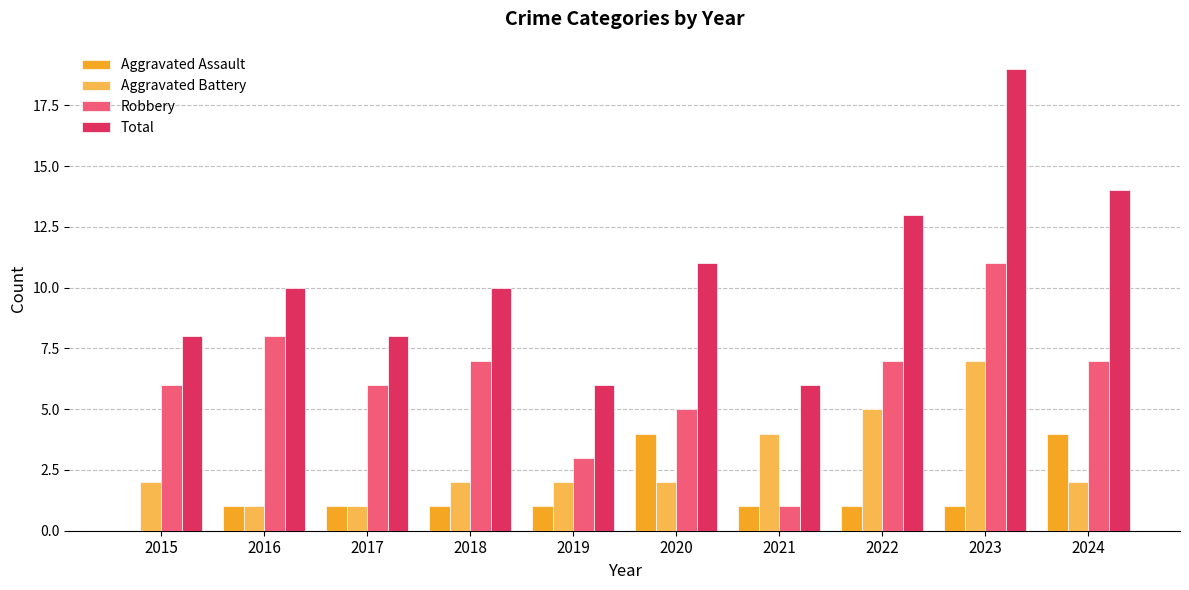

Which series has the largest total across all categories?

Total